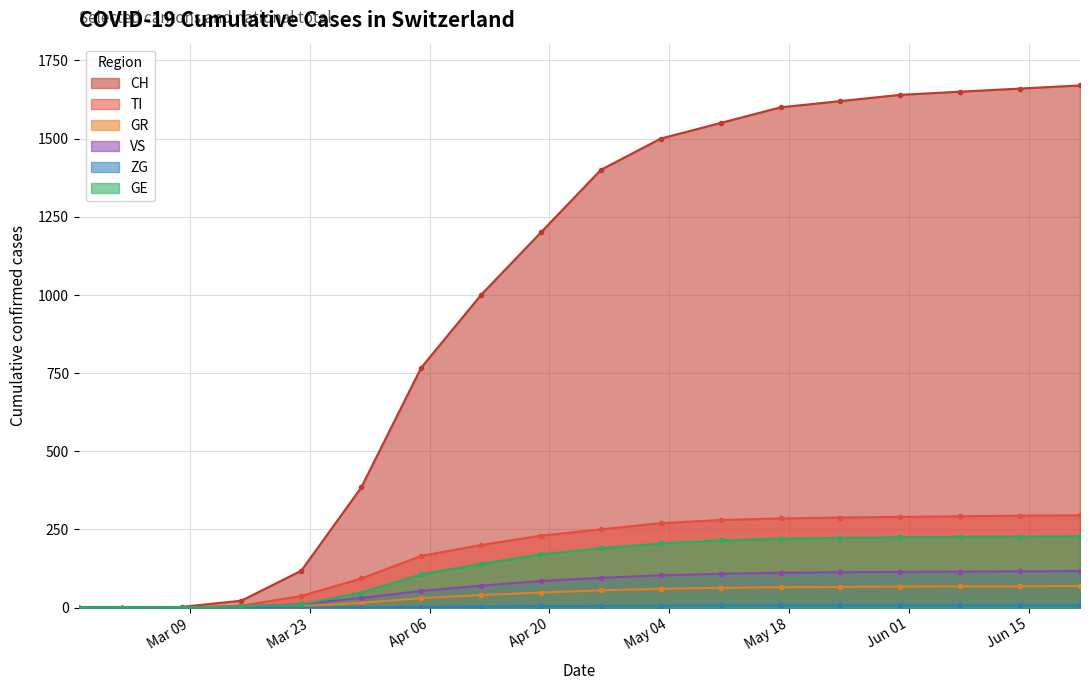

At which label does TI first exceed 250?

2020-05-03